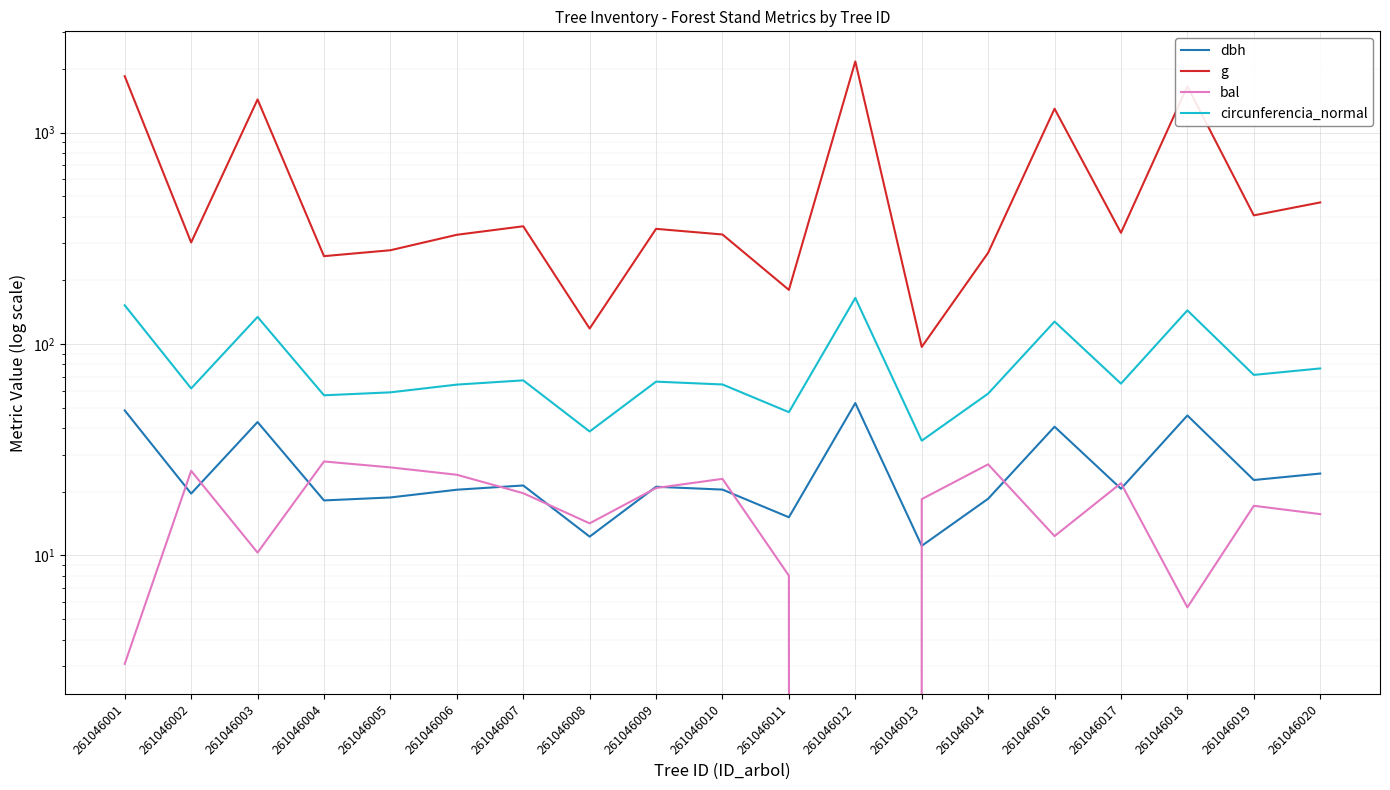

Is it true that bal equals 19.7 at 261046007?

True